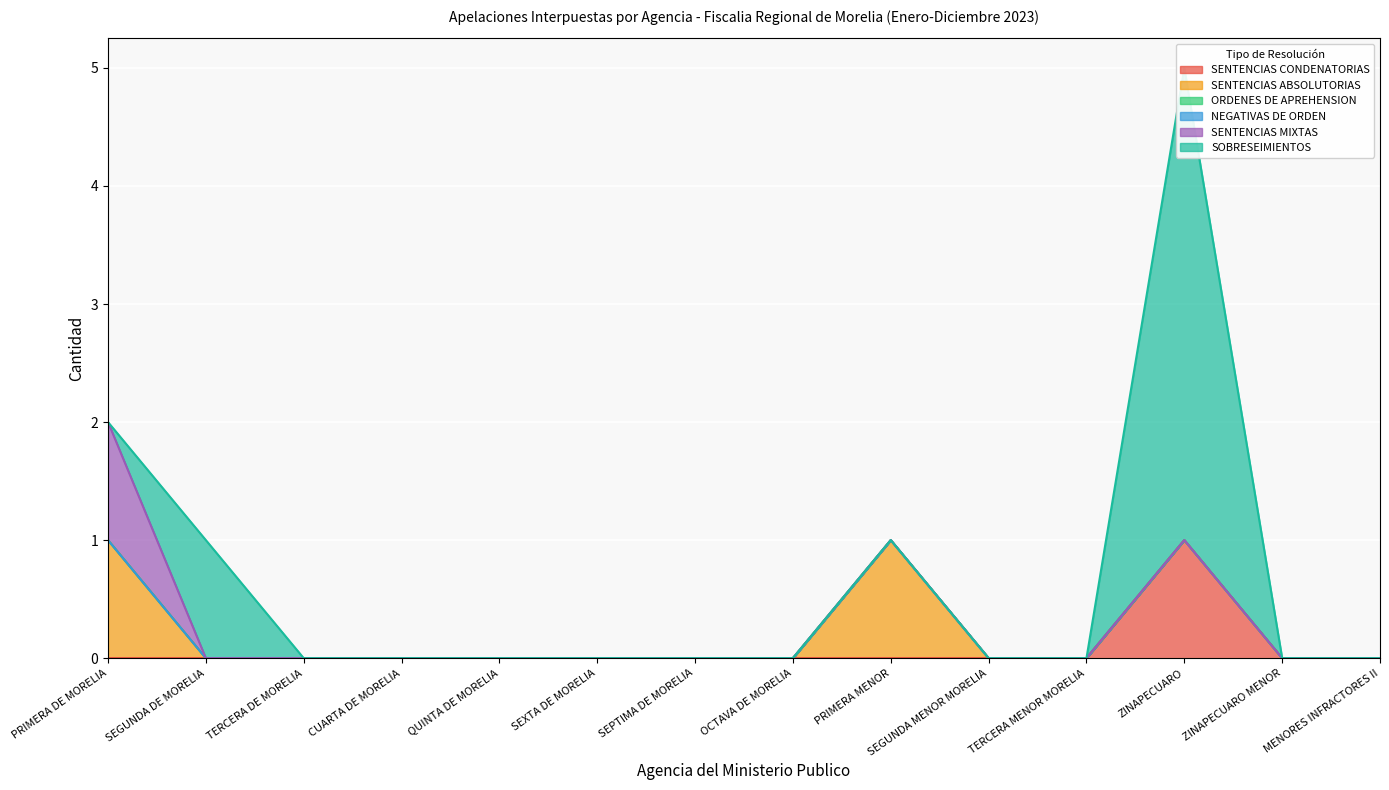

Is the value of NEGATIVAS DE ORDEN at ZINAPECUARO MENOR greater than the value of SENTENCIAS ABSOLUTORIAS at SEPTIMA DE MORELIA?

No